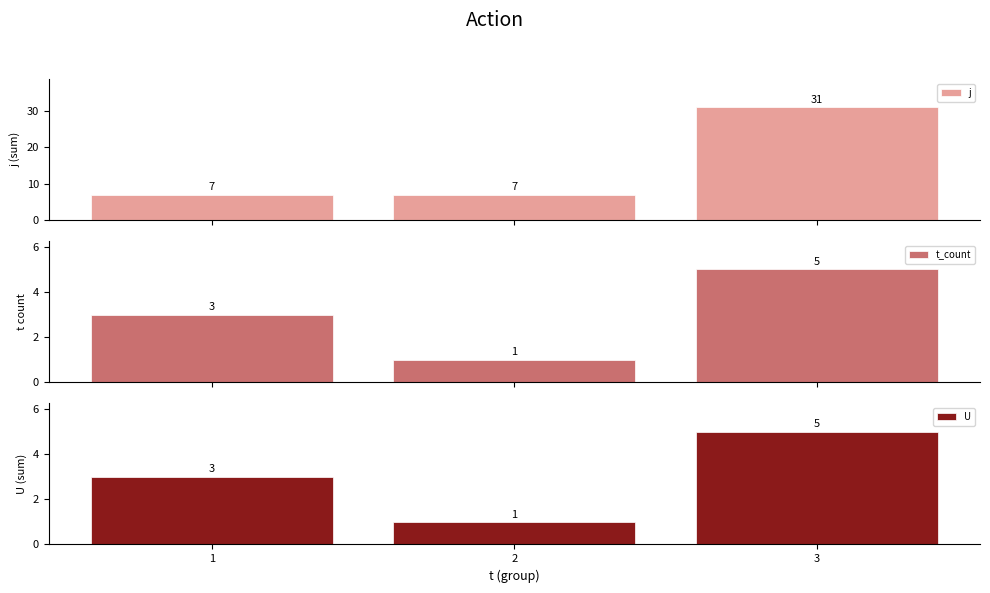

Is it true that t_count equals 1 at 2?

True